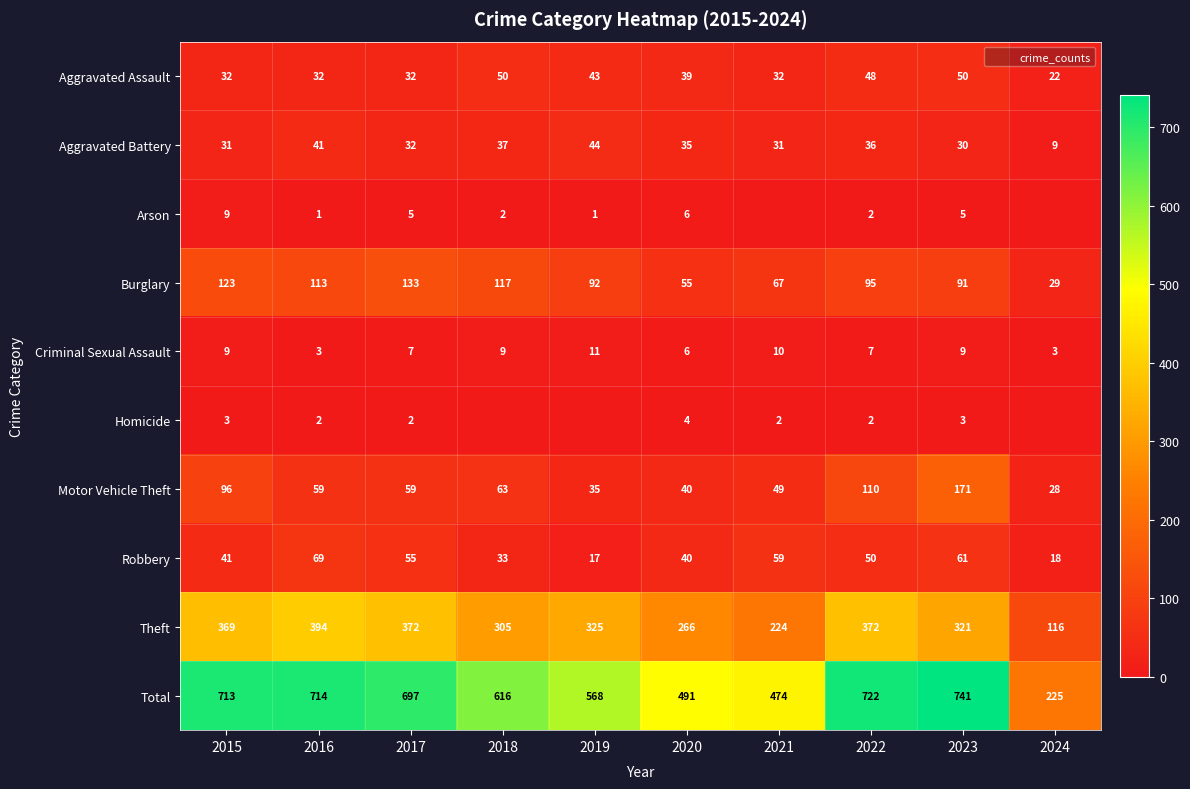

The Arson series shows 3 at 2020. True or false?

False